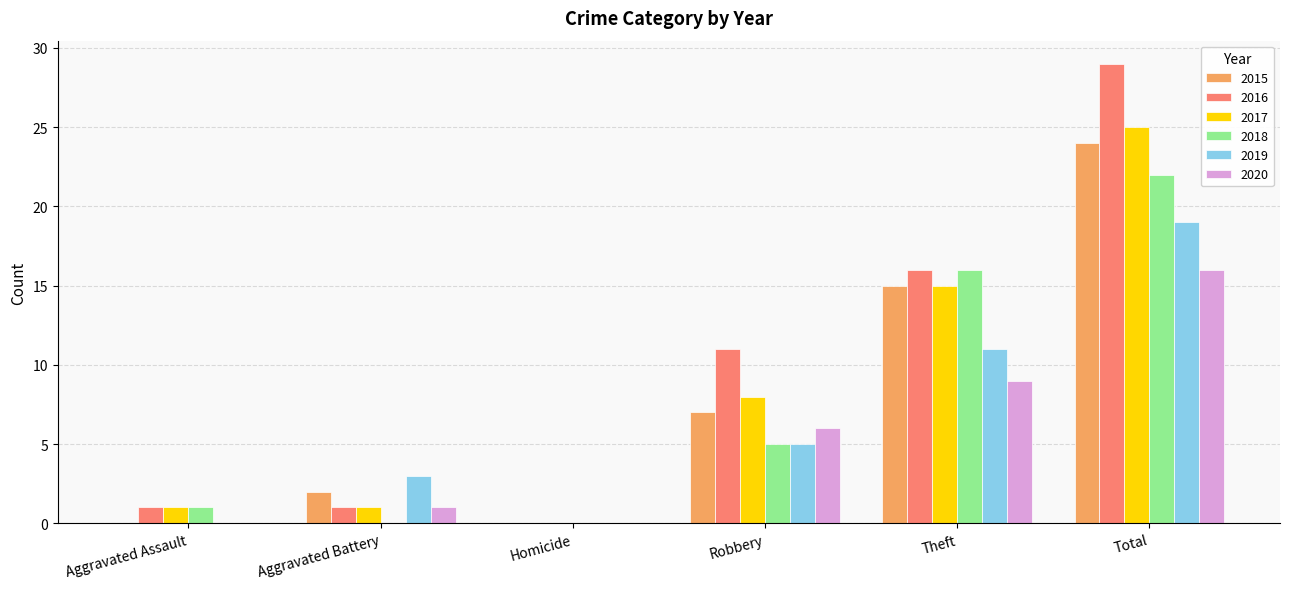

What are all the series names shown in the legend?

2015, 2016, 2017, 2018, 2019, 2020